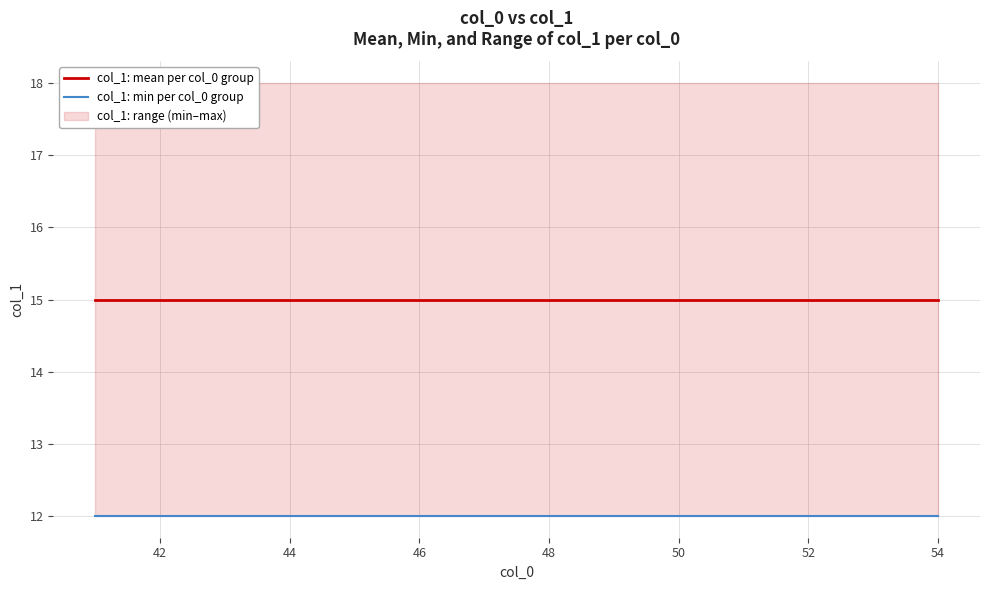

Rank the series by their maximum value, from lowest to highest.

col_1: min per col_0 group, col_1: mean per col_0 group